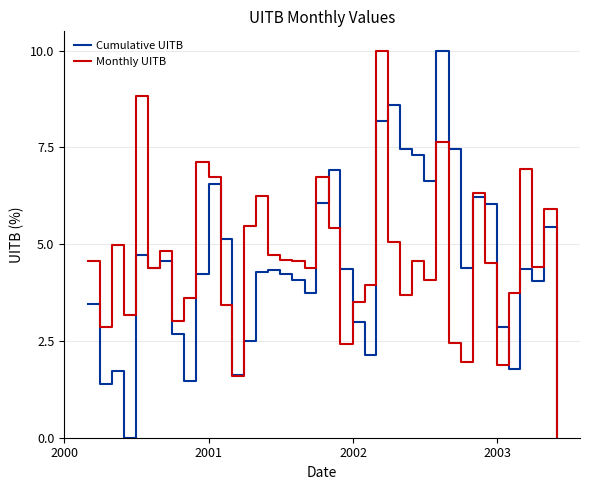

True or false: Cumulative UITB and Monthly UITB cross at least once.

True